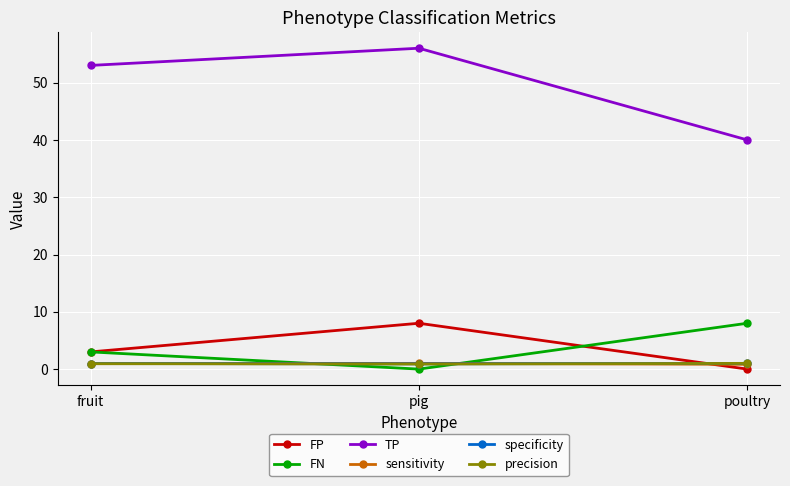

Which series changed the most between fruit and poultry?

TP